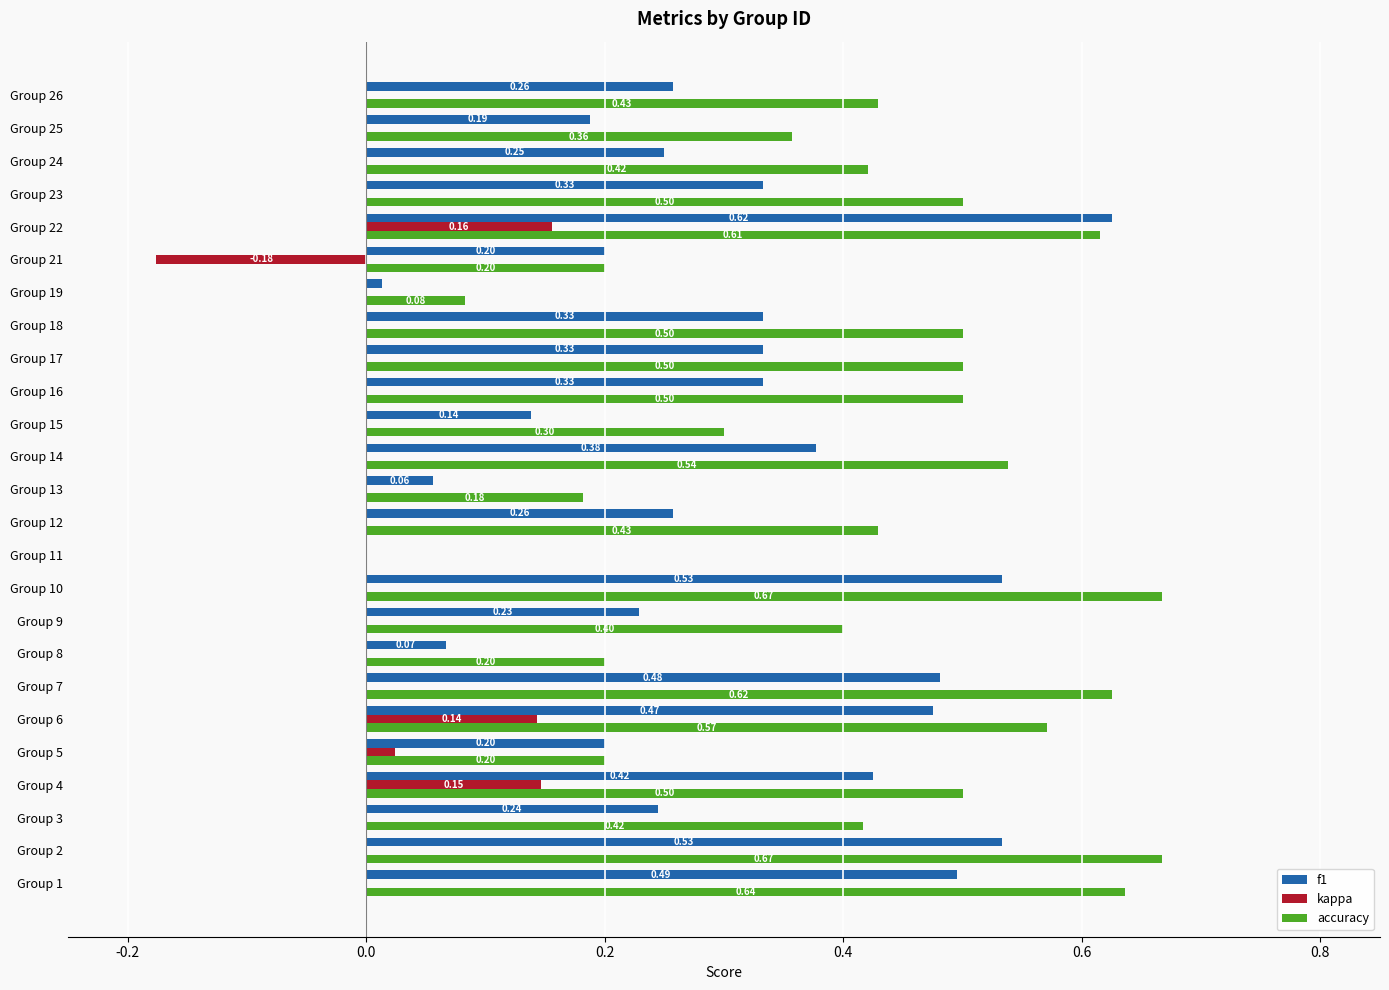

Is the value of f1 at Group 9 greater than the value of accuracy at Group 22?

No